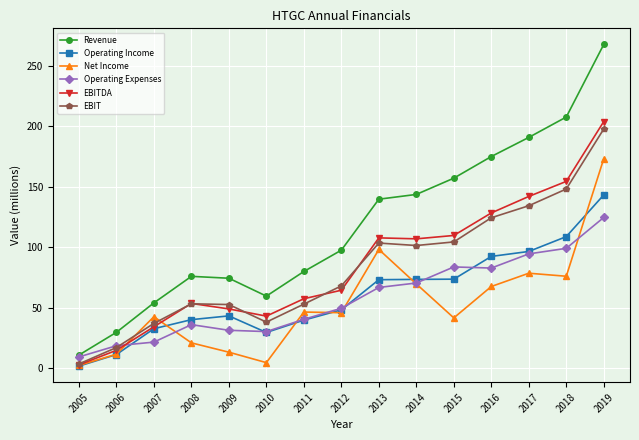

What is the difference between the EBITDA values at 2014 and 2006?

92.3